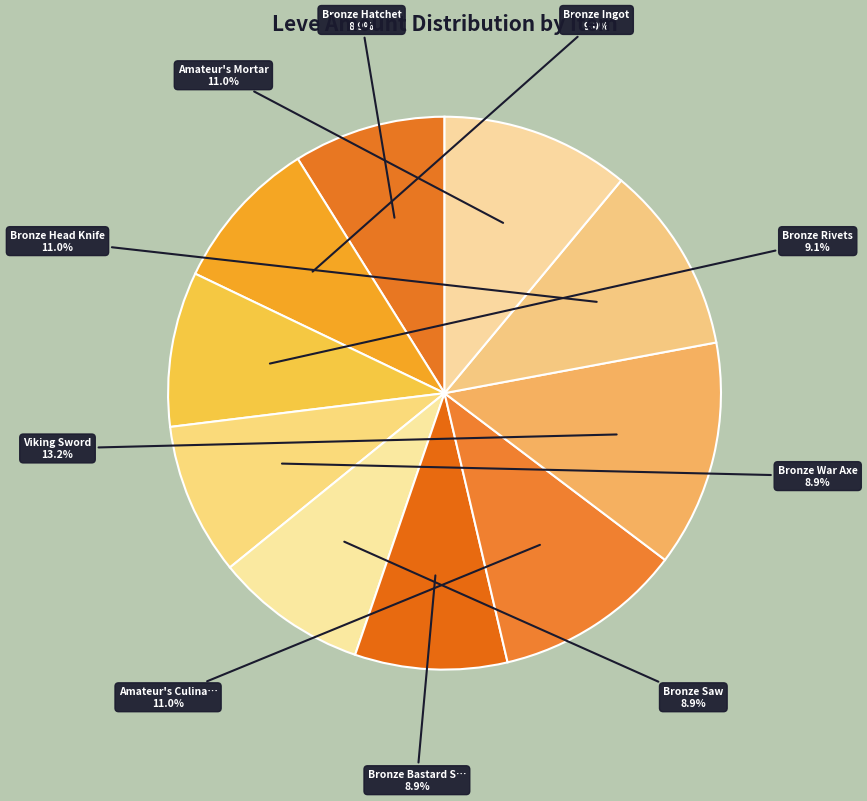

Count the number of slices in the pie.

10